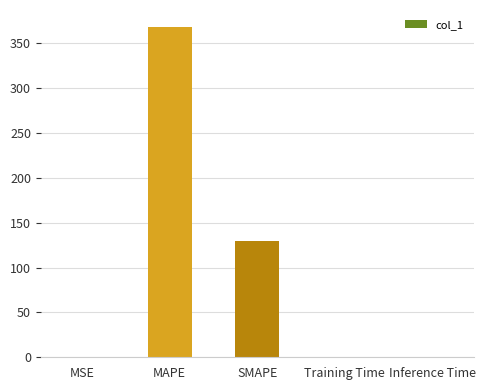

What is the change in value from SMAPE to Inference Time?

-129.6